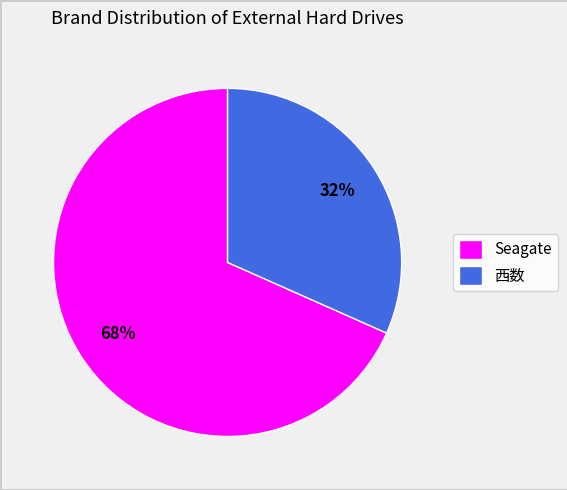

Which slice is the smallest?

西数